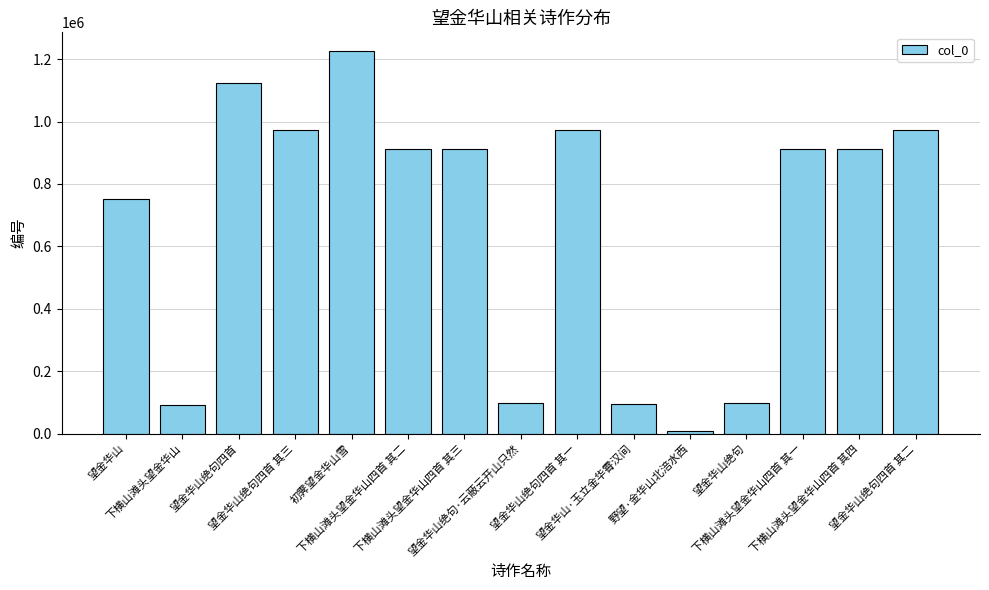

What is the difference between the second highest and minimum values?

1115794